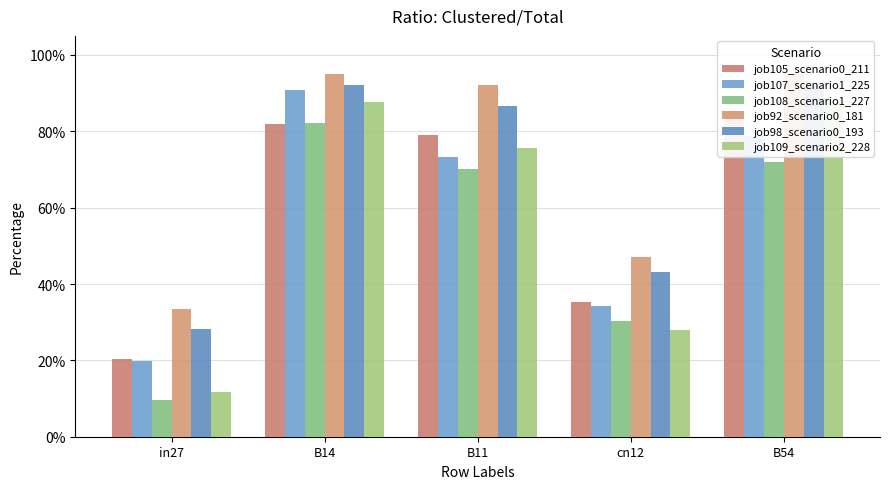

What is the average value of the job108_scenario1_227 series?

52.8